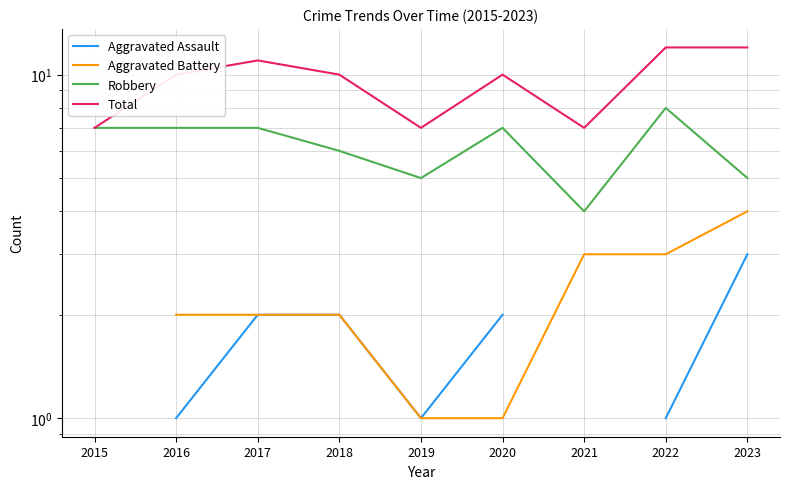

What is the highest value of the Total series?

12.0